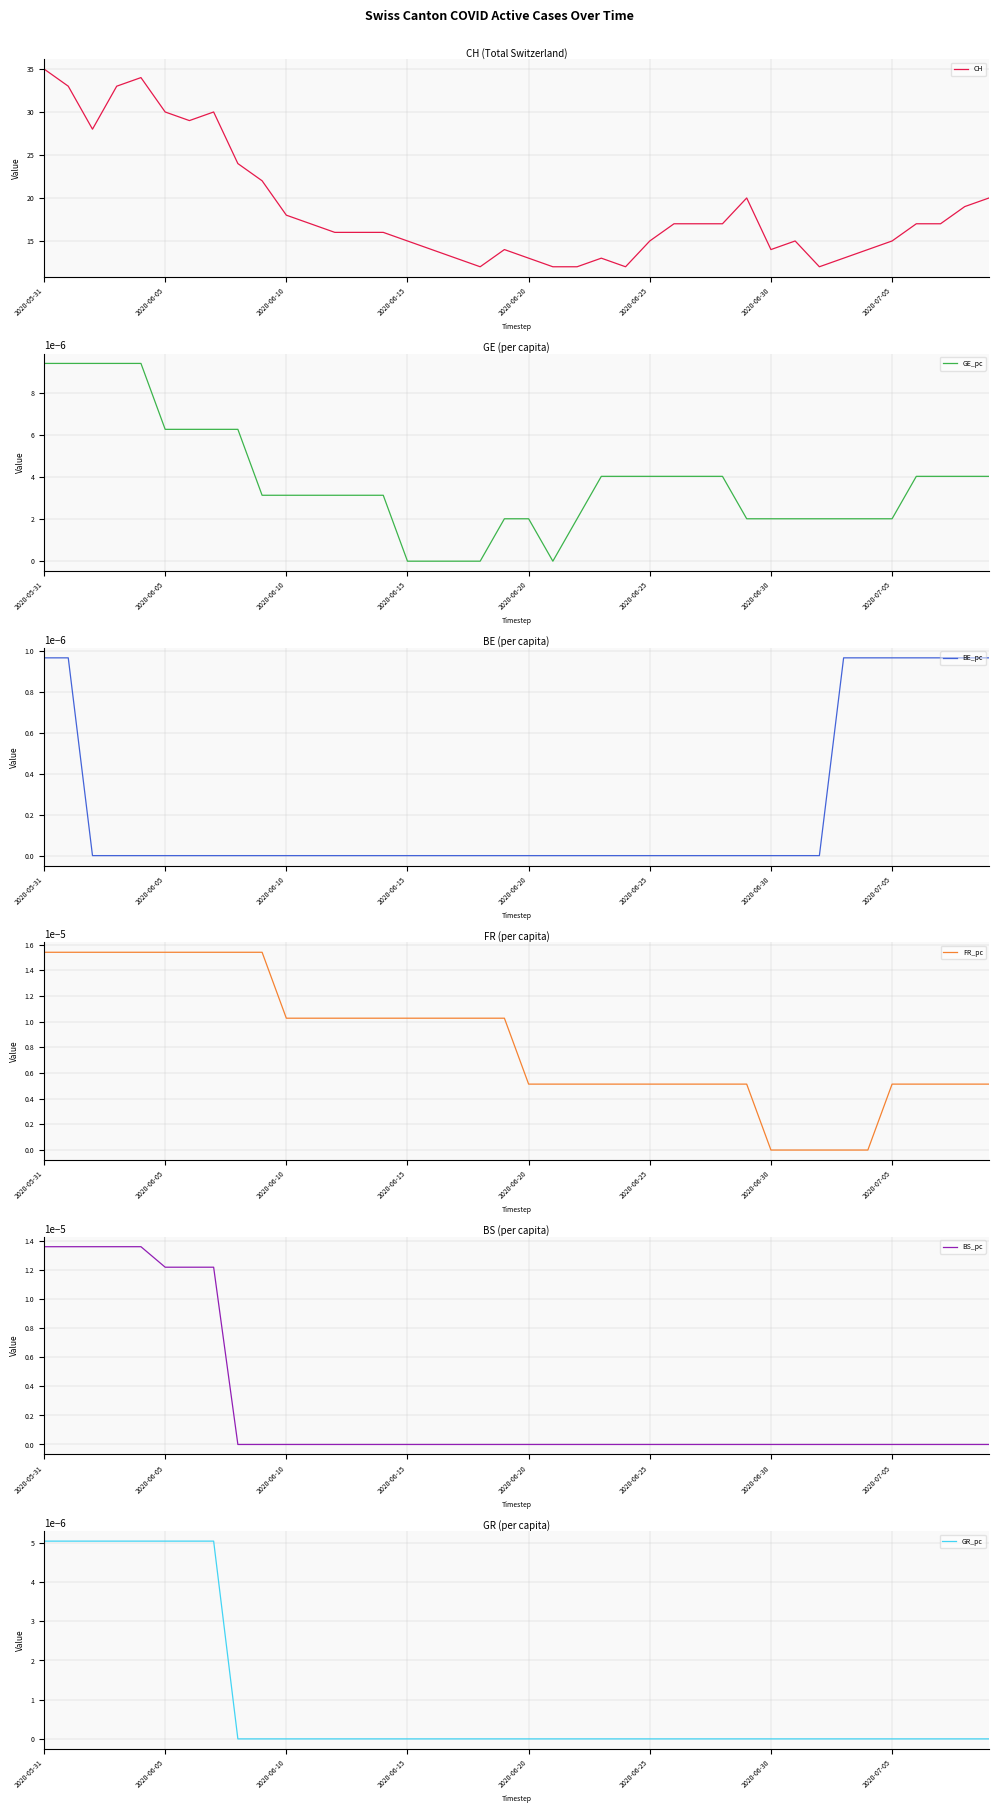

At which category does the chart reach its peak across all series?

2020-05-31